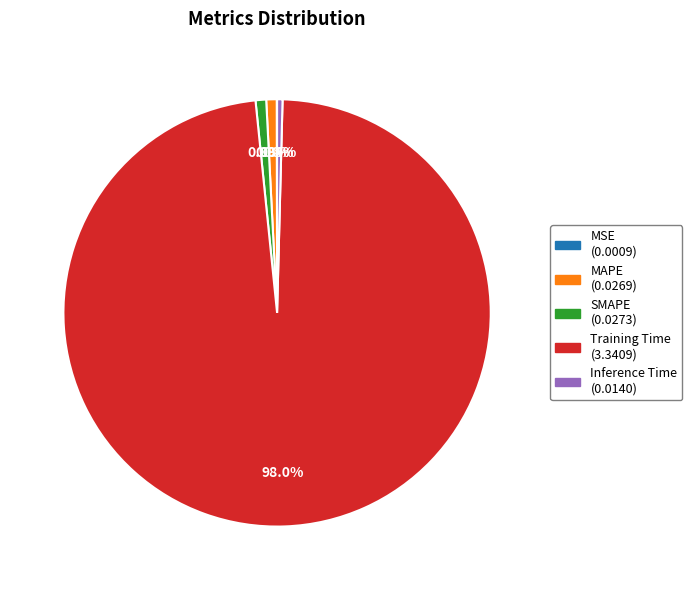

Which has a higher value, Training Time or Inference Time?

Training Time